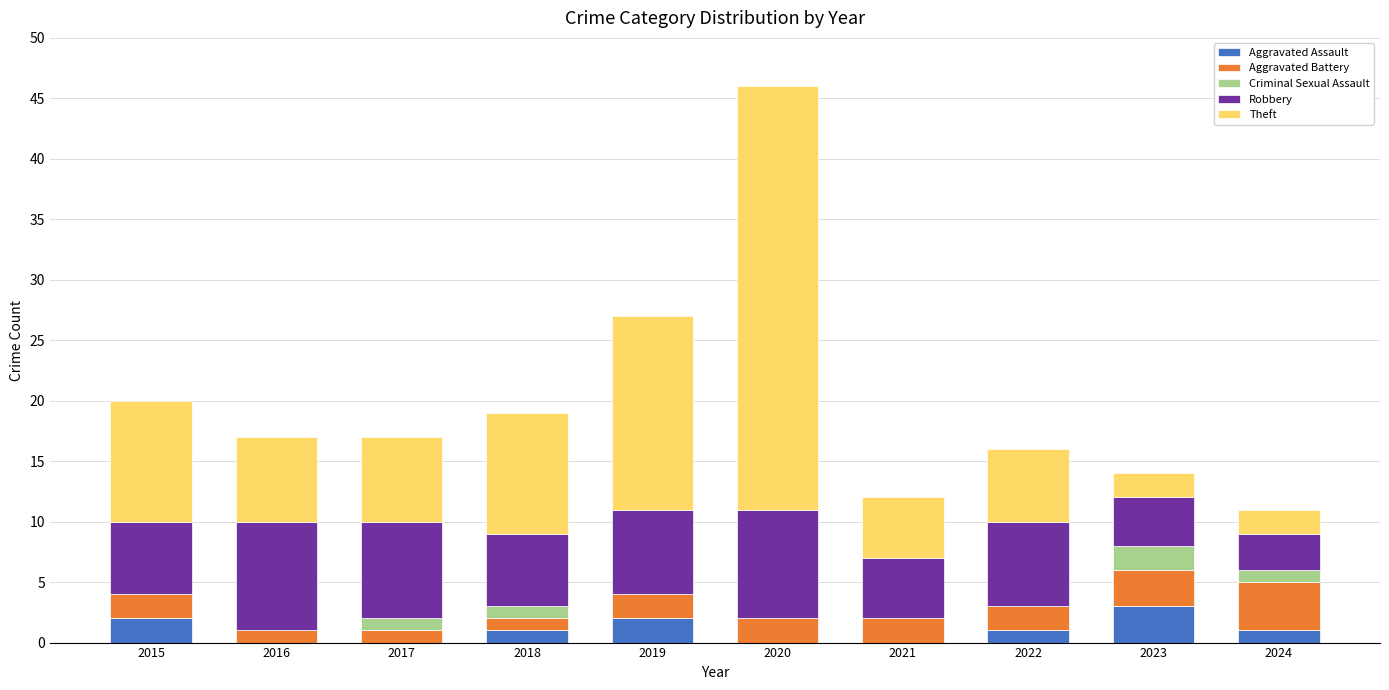

What is the total value across all series at 2021?

12